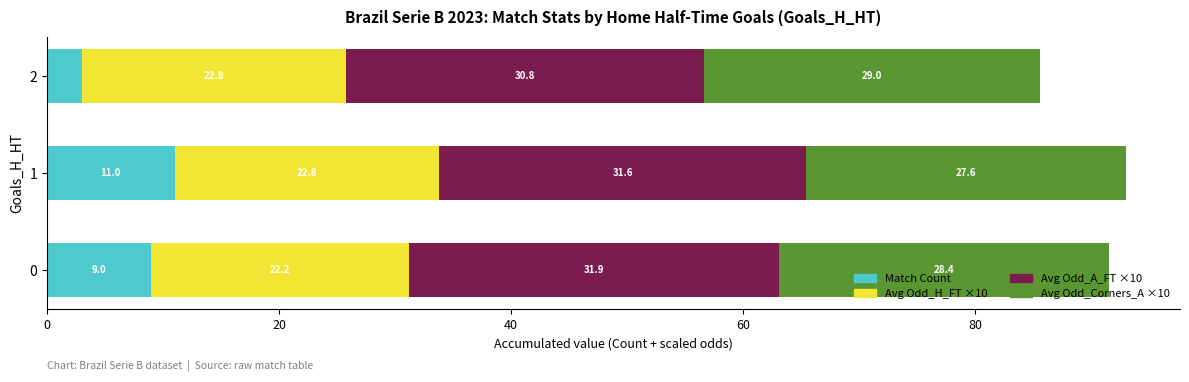

How many data points in Match Count are less than 9?

1